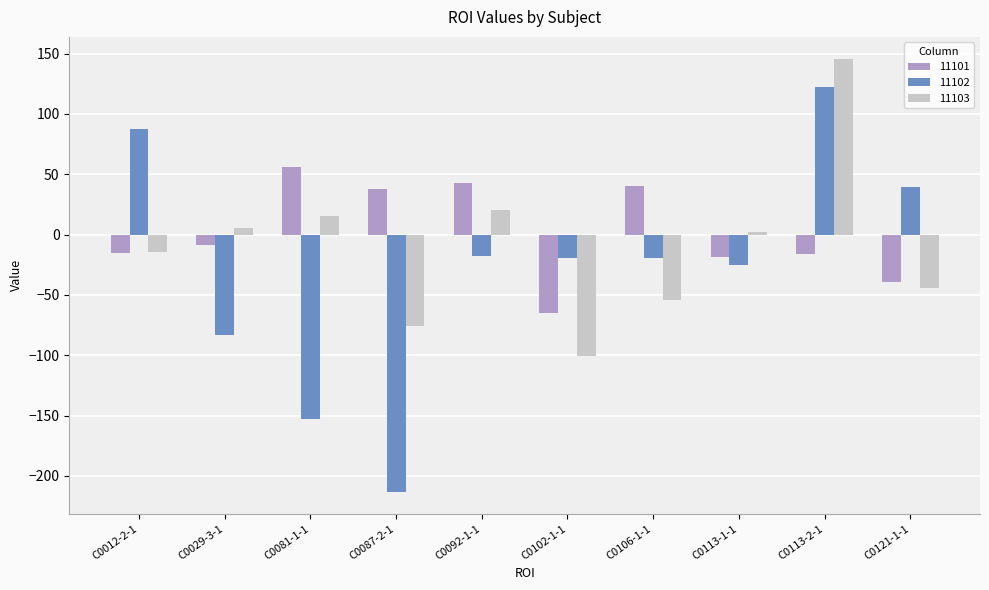

List the series in order of their overall mean, lowest first.

11102, 11103, 11101